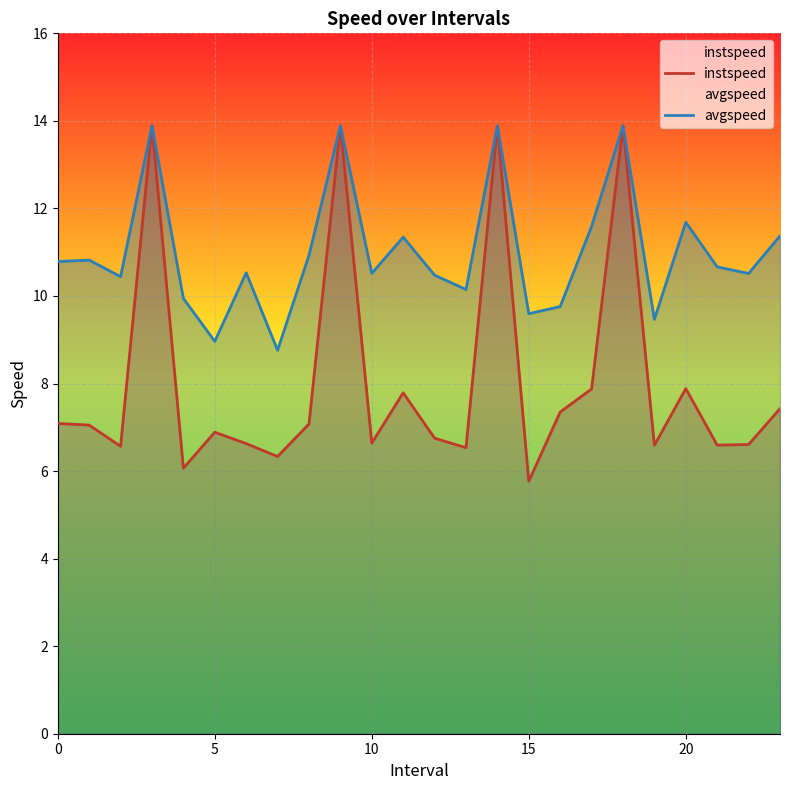

What is the minimum value shown in the chart?

5.8